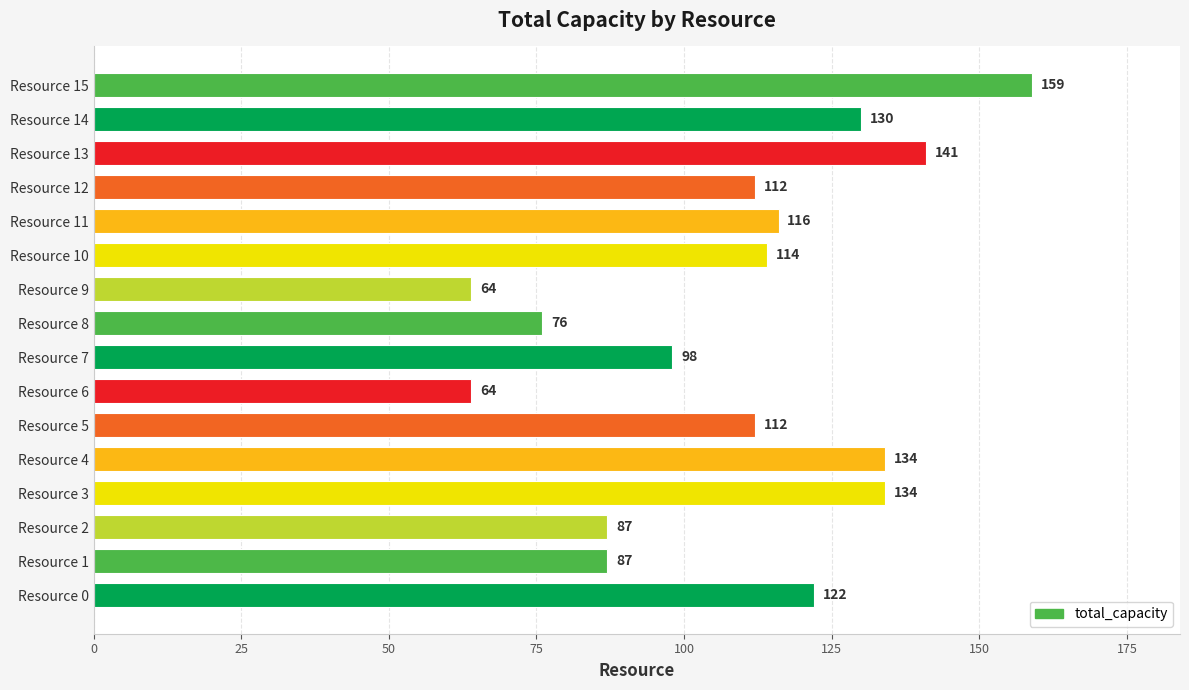

What is the sum of all values?

1750